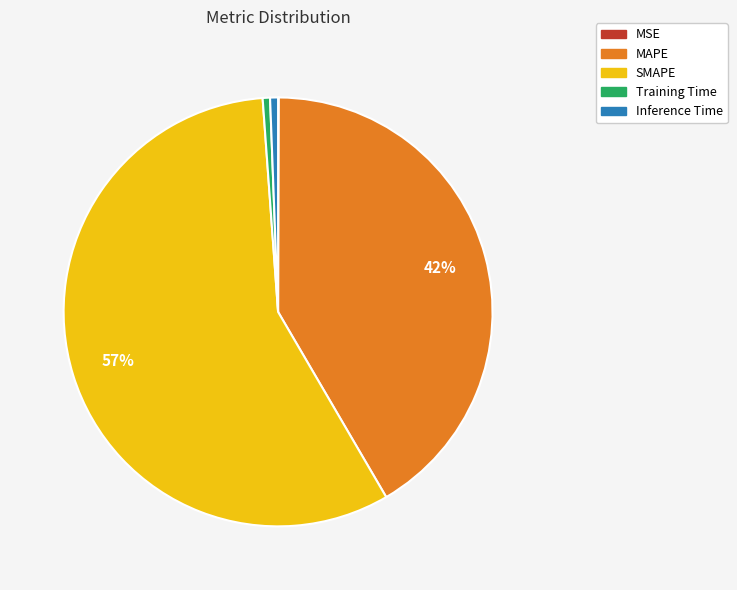

What percentage is the MAPE slice, to the nearest percent?

42%